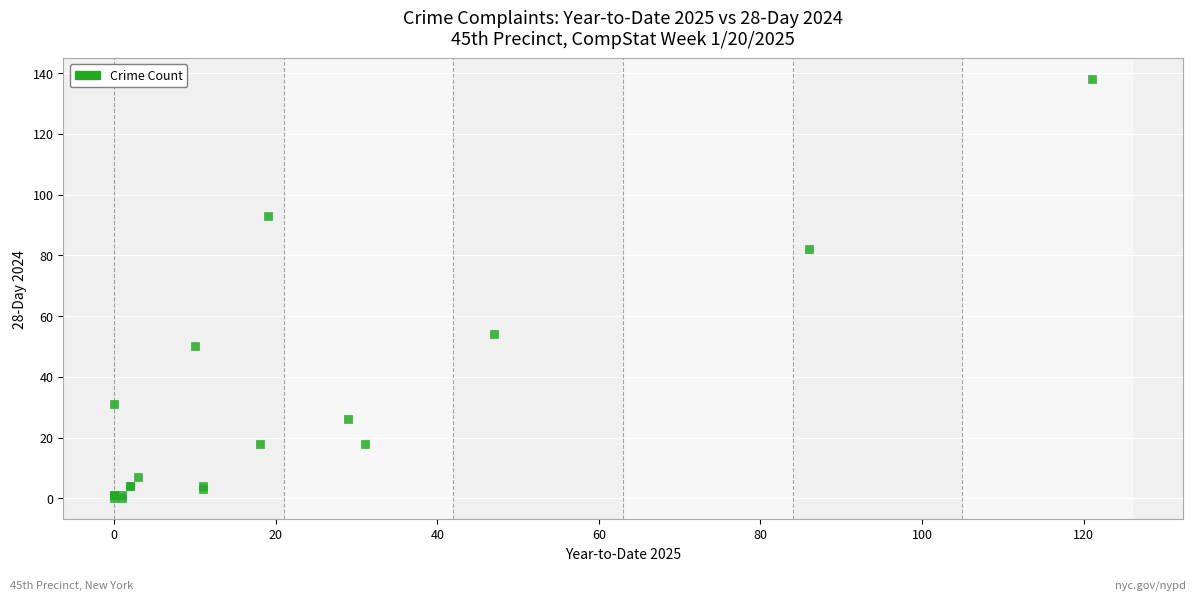

What Y value in the scatter plot is closest to 69?

82